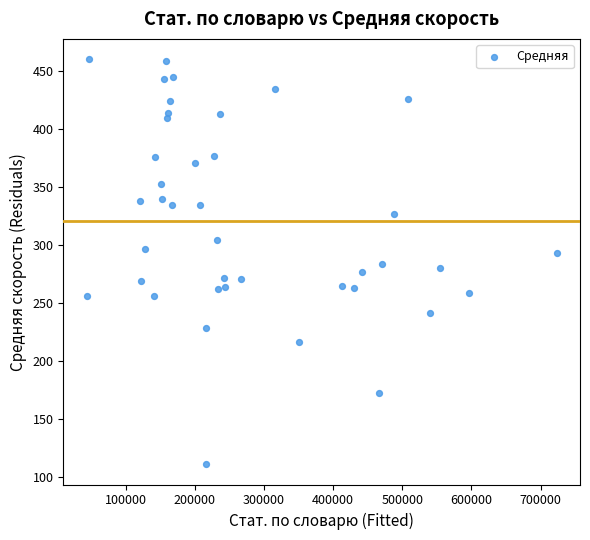

What is the range of Y values (max minus min)?

349.6